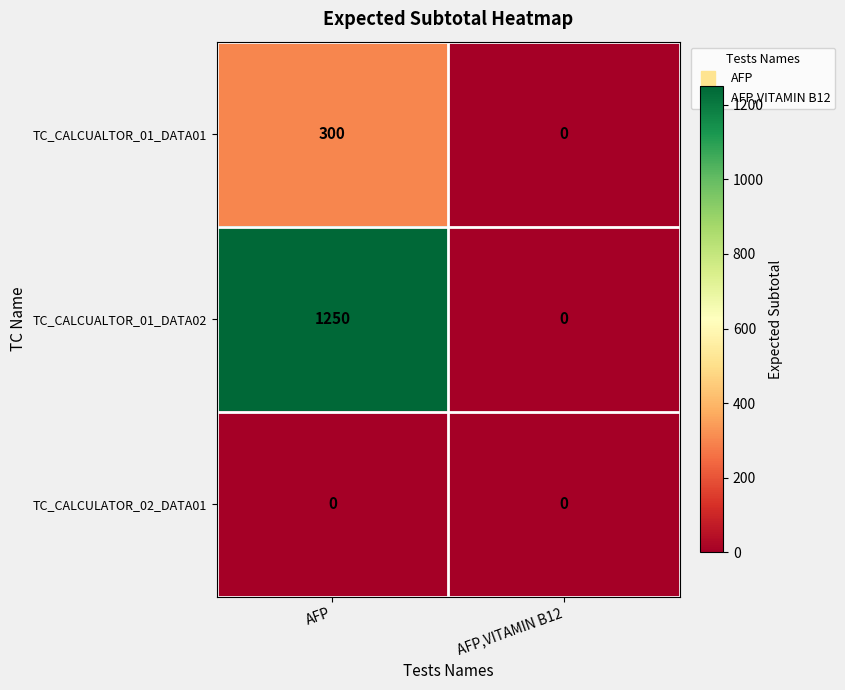

List the series in order of their peak value, lowest first.

TC_CALCULATOR_02_DATA01, TC_CALCUALTOR_01_DATA01, TC_CALCUALTOR_01_DATA02